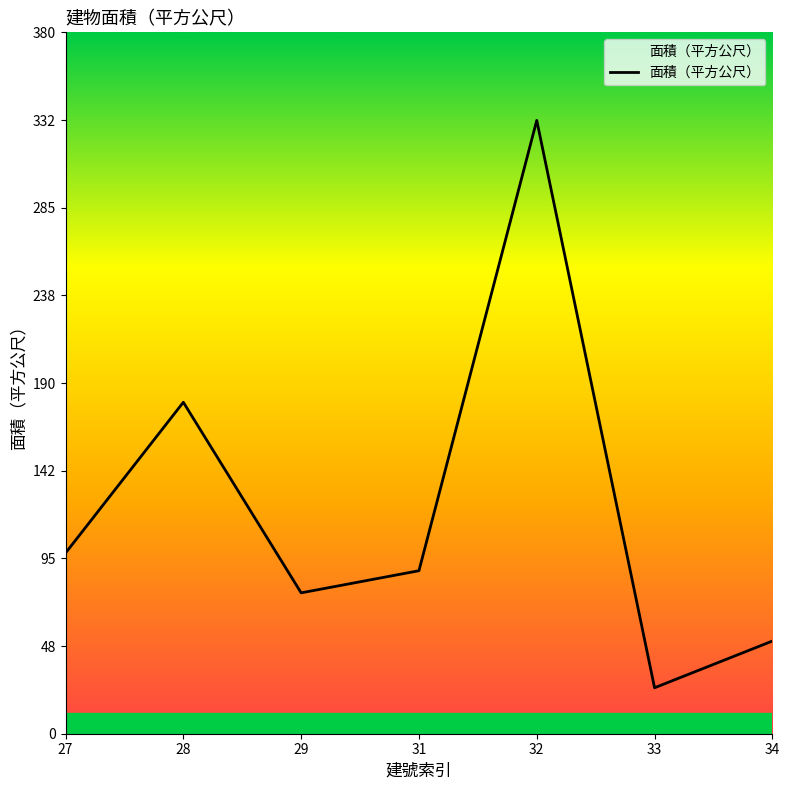

Where is the first local maximum?

28